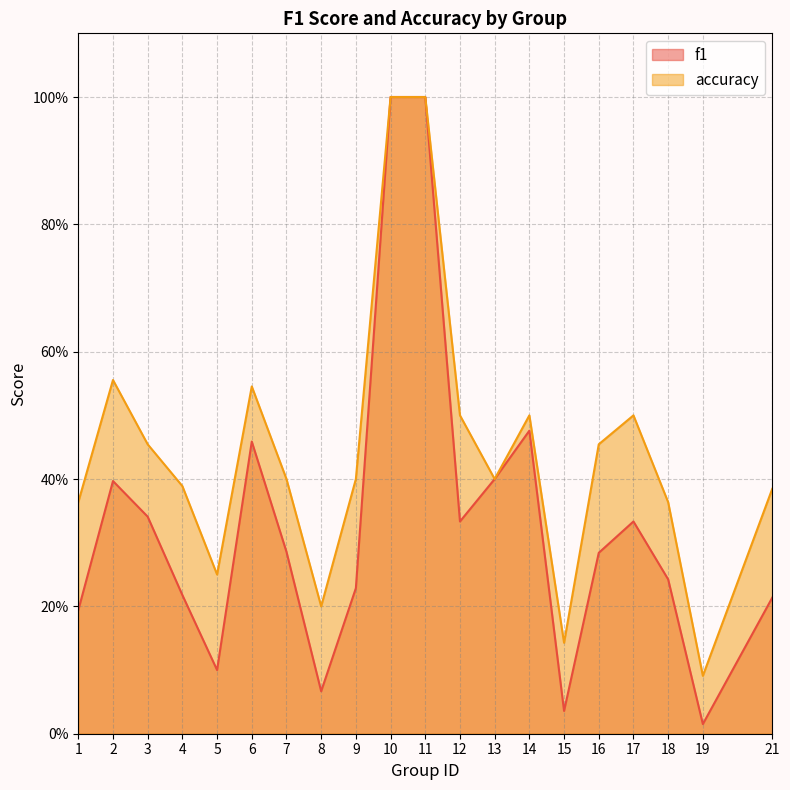

Is it true that f1 equals 0.2 at 14?

False